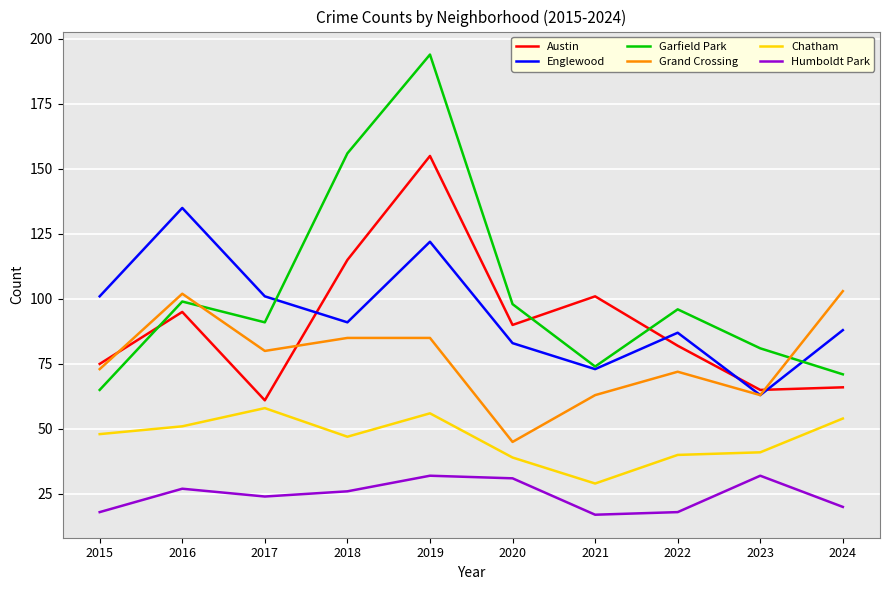

What are all the series names shown in the legend?

Austin, Englewood, Garfield Park, Grand Crossing, Chatham, Humboldt Park